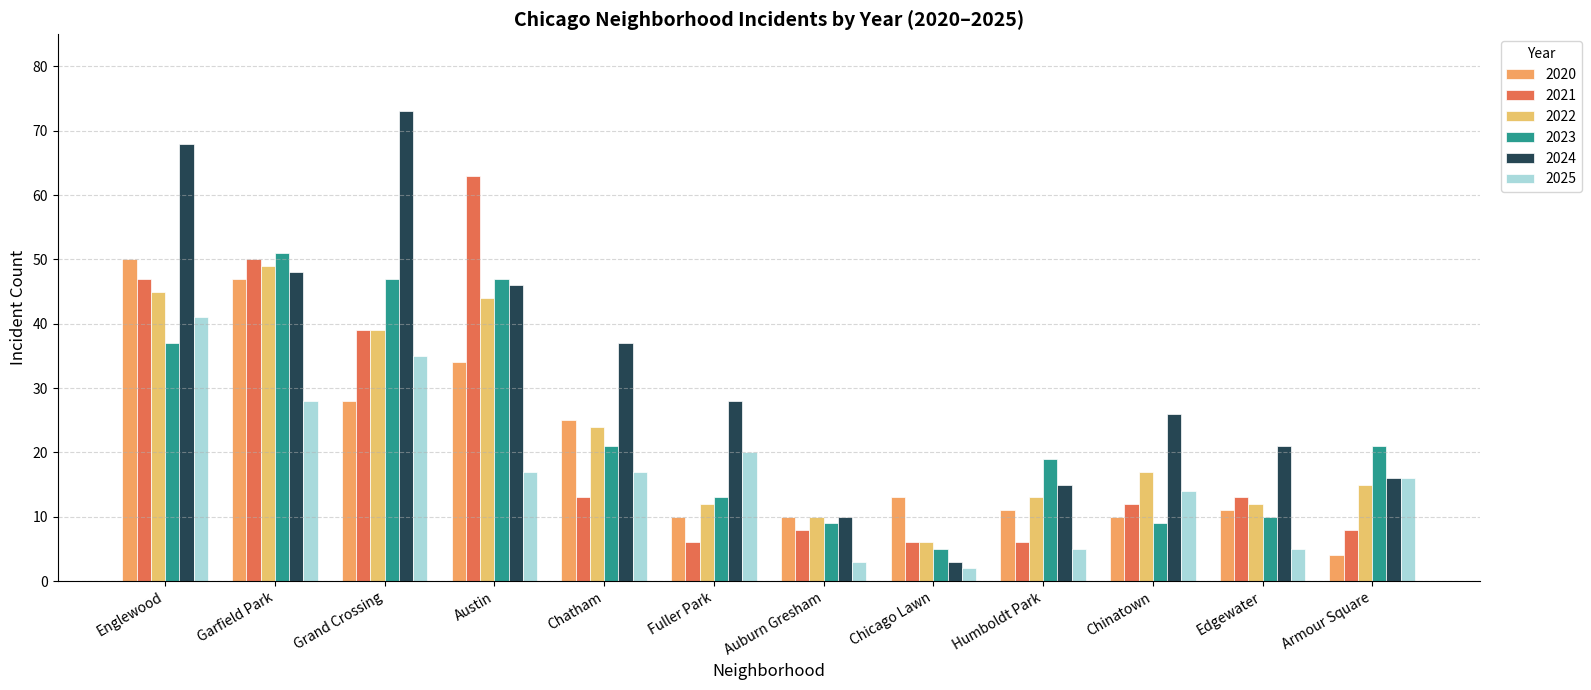

What is the value of the 2020 bar at the 5th from the left?

25